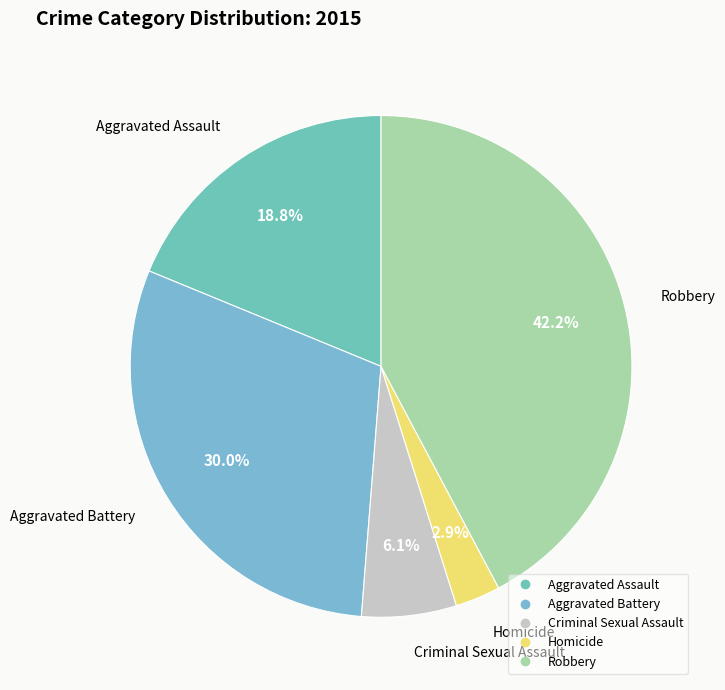

What is the smallest slice in the pie chart?

Homicide